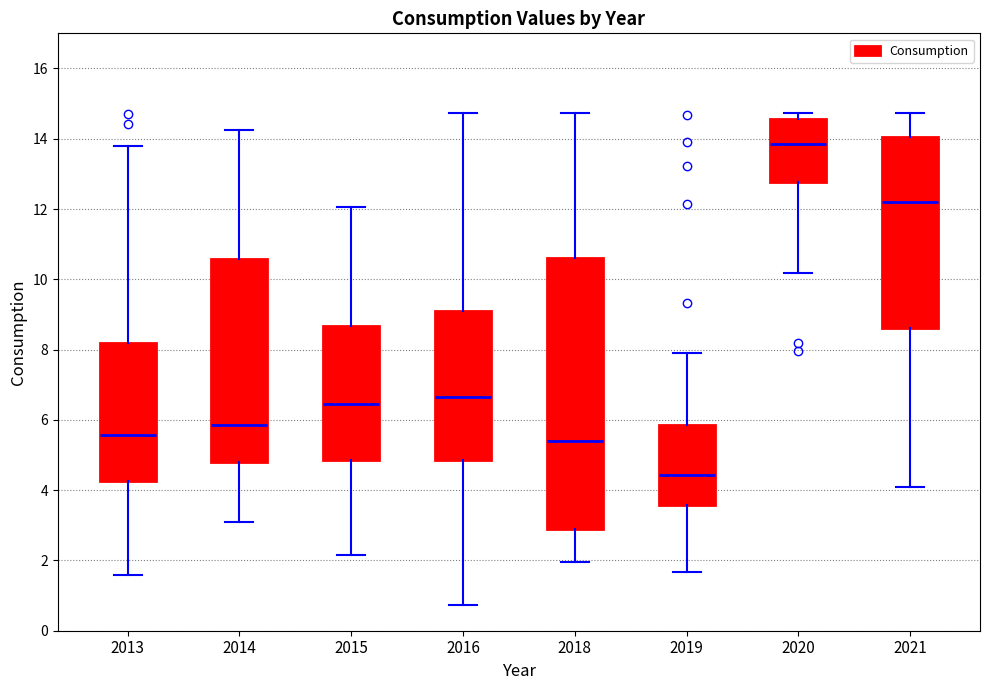

Reading left to right, read every box against the y-axis: the position of its median line, the range the box covers, and the ends of its whiskers. The values are not printed on the chart, so give them approximately, as read against the axis.

2013: median 5.6, box 4.2 to 8.2, whiskers 1.6 to 13.8
2014: median 5.8, box 4.8 to 10.6, whiskers 3.0 to 14.2
2015: median 6.4, box 4.8 to 8.6, whiskers 2.2 to 12.0
2016: median 6.6, box 4.8 to 9.0, whiskers 0.8 to 14.8
2018: median 5.4, box 3.0 to 10.6, whiskers 2.0 to 14.8
2019: median 4.4, box 3.6 to 5.8, whiskers 1.6 to 7.8
2020: median 13.8, box 12.8 to 14.6, whiskers 10.2 to 14.8
2021: median 12.2, box 8.6 to 14.0, whiskers 4.0 to 14.8